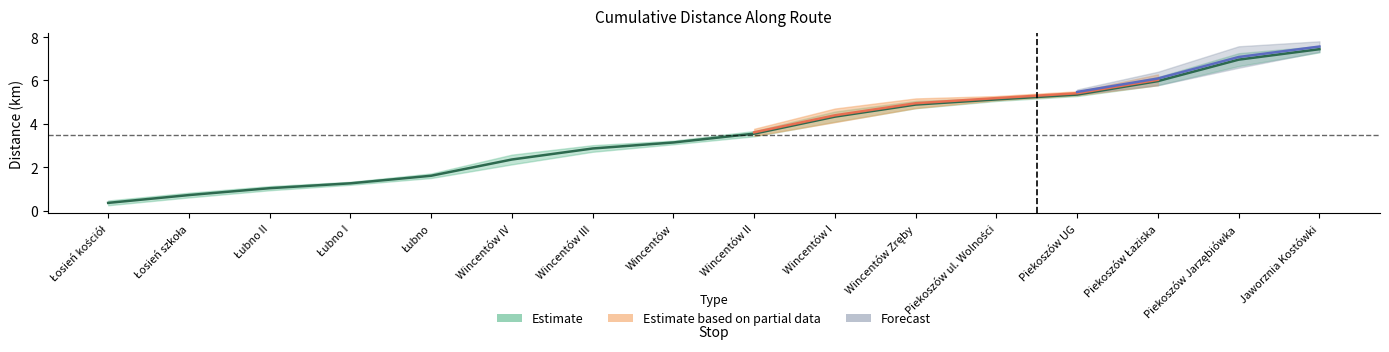

At which category does km reach its first local peak?

Wincentów IV